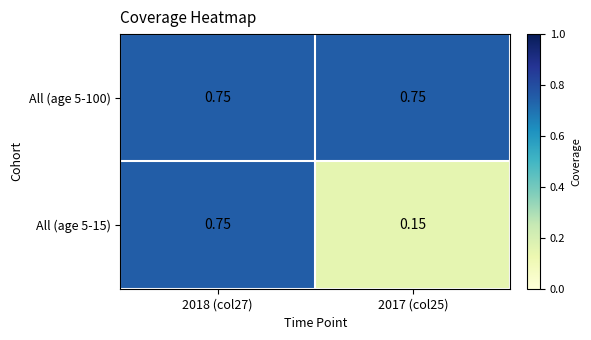

Is the value of All (age 5-100) at 2018 (col27) greater than the value of All (age 5-15) at 2017 (col25)?

Yes